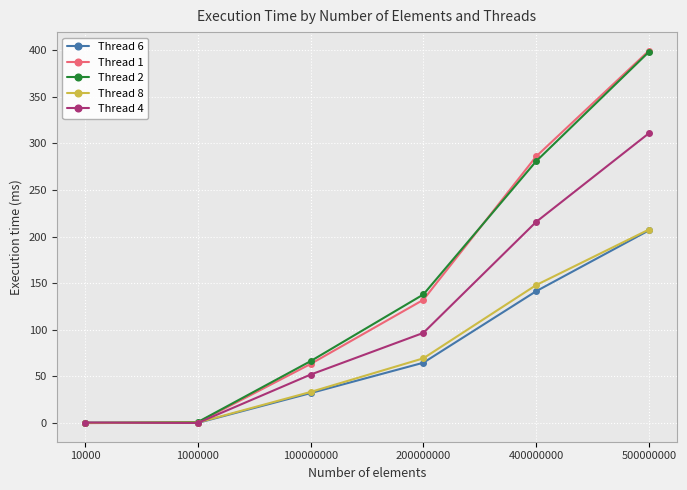

How many times do Thread 6 and Thread 1 cross each other?

1